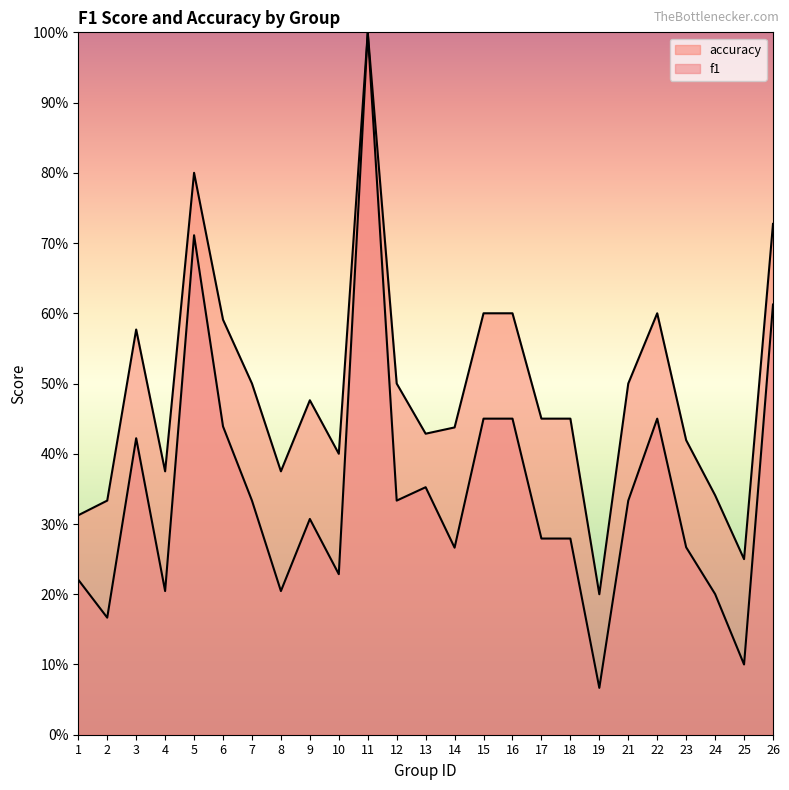

How many categories are shown in the chart?

25